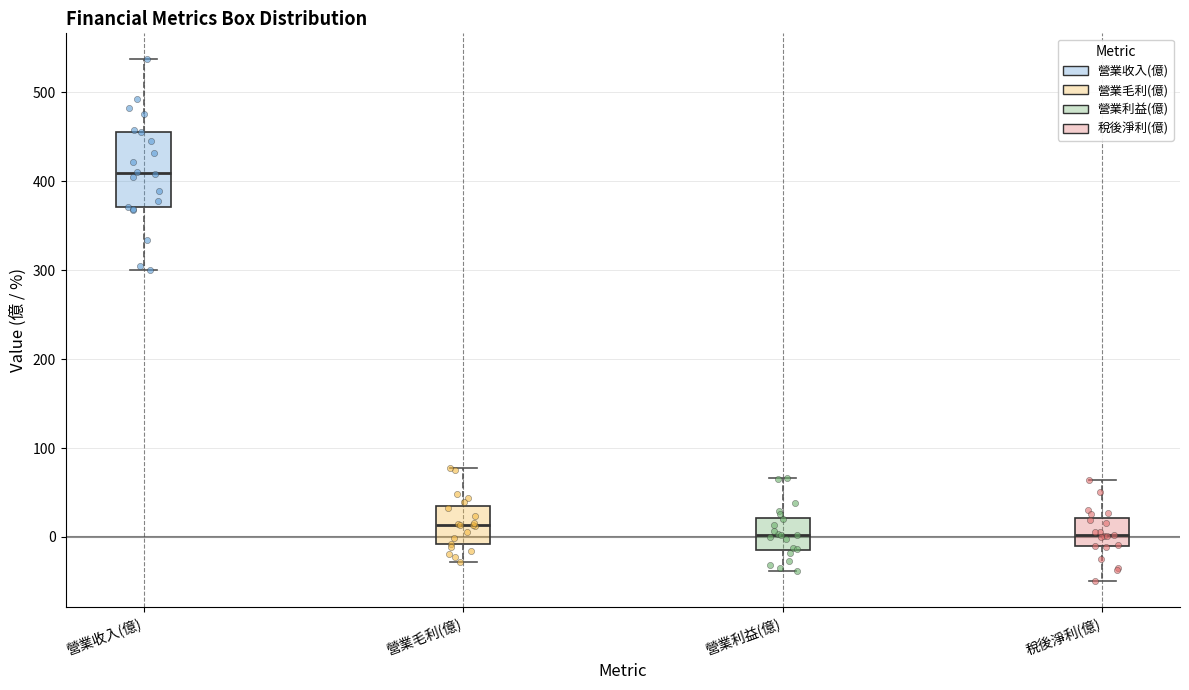

Which box has the highest median line?

營業收入(億)